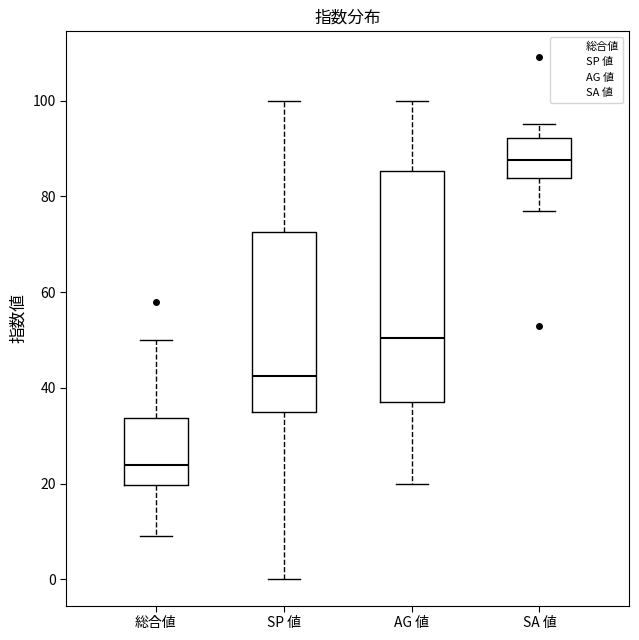

Reading left to right, transcribe this box plot: for each box, give where its median line is, the range the box spans, and where its two whiskers end, as read against the y-axis. The values are not printed on the chart, so give them approximately, as read against the axis.

総合値: median 24, box 20 to 34, whiskers 10 to 50
SP 値: median 42, box 36 to 72, whiskers 0 to 100
AG 値: median 50, box 38 to 86, whiskers 20 to 100
SA 値: median 88, box 84 to 92, whiskers 78 to 96